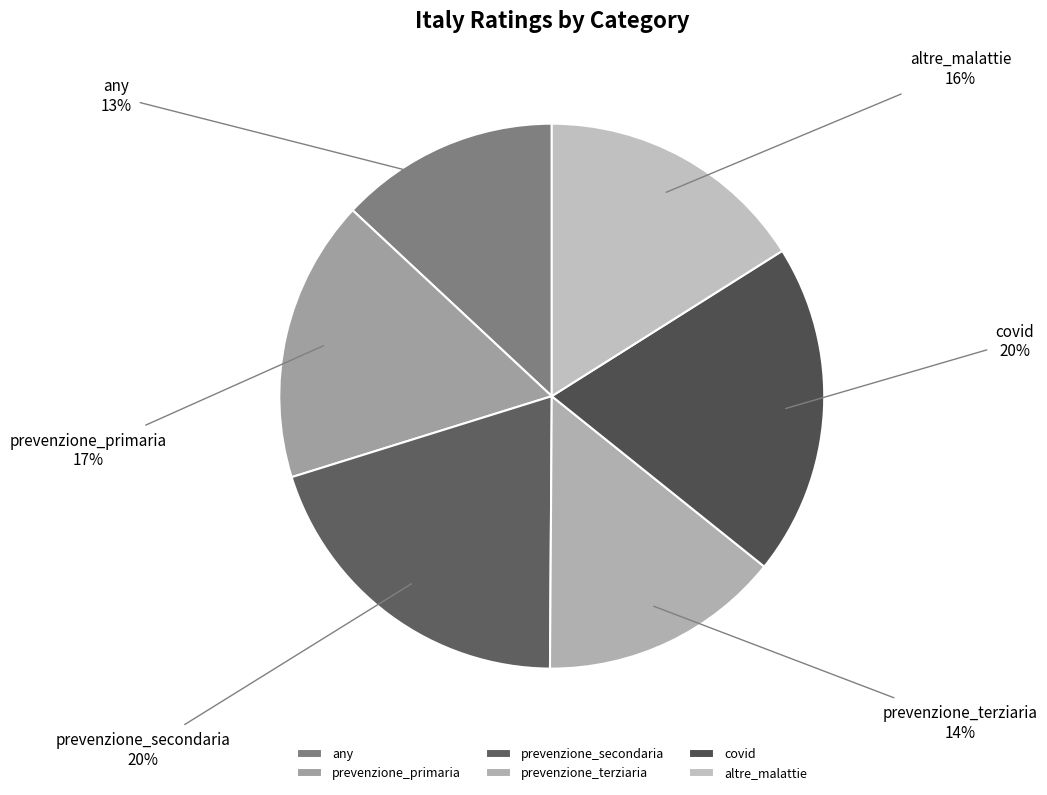

Is it true that prevenzione_primaria is 31% of the pie?

False